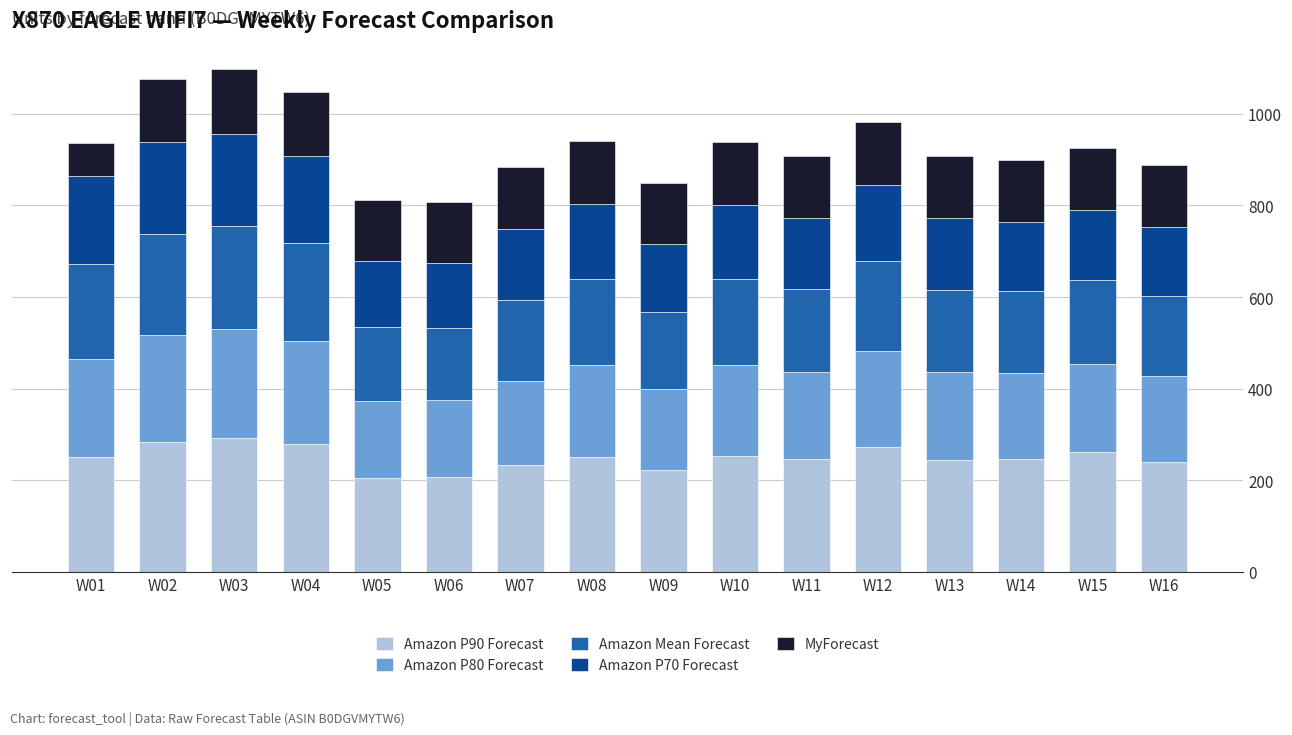

What is the sum of all Amazon P90 Forecast values?

3997